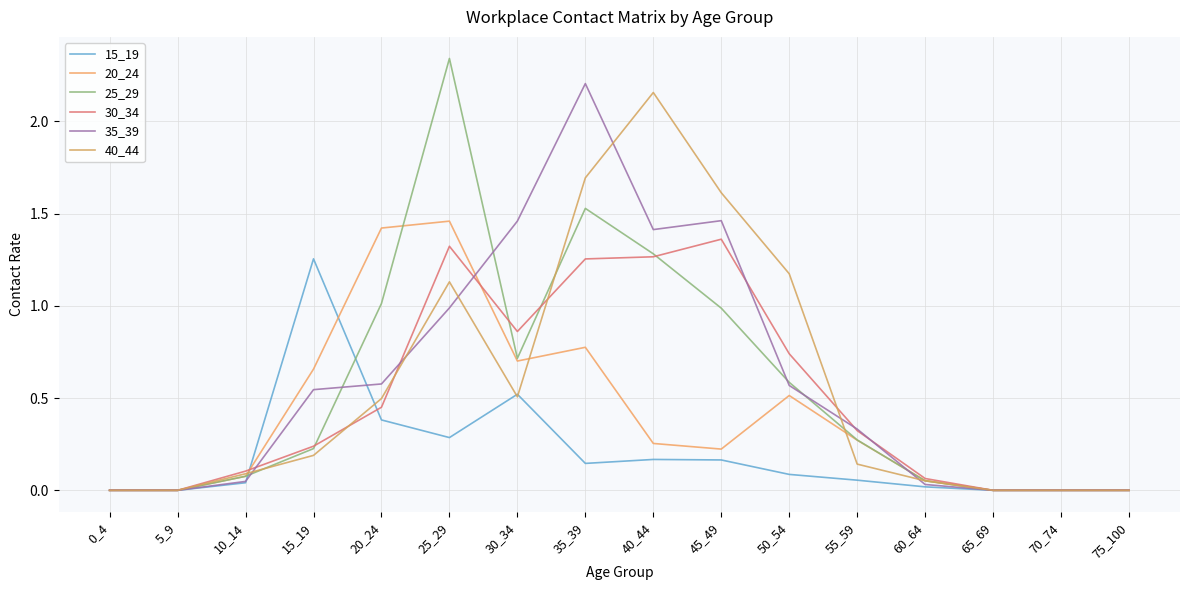

In 20_24, how many points are lower than both neighbors (excluding endpoints)?

2